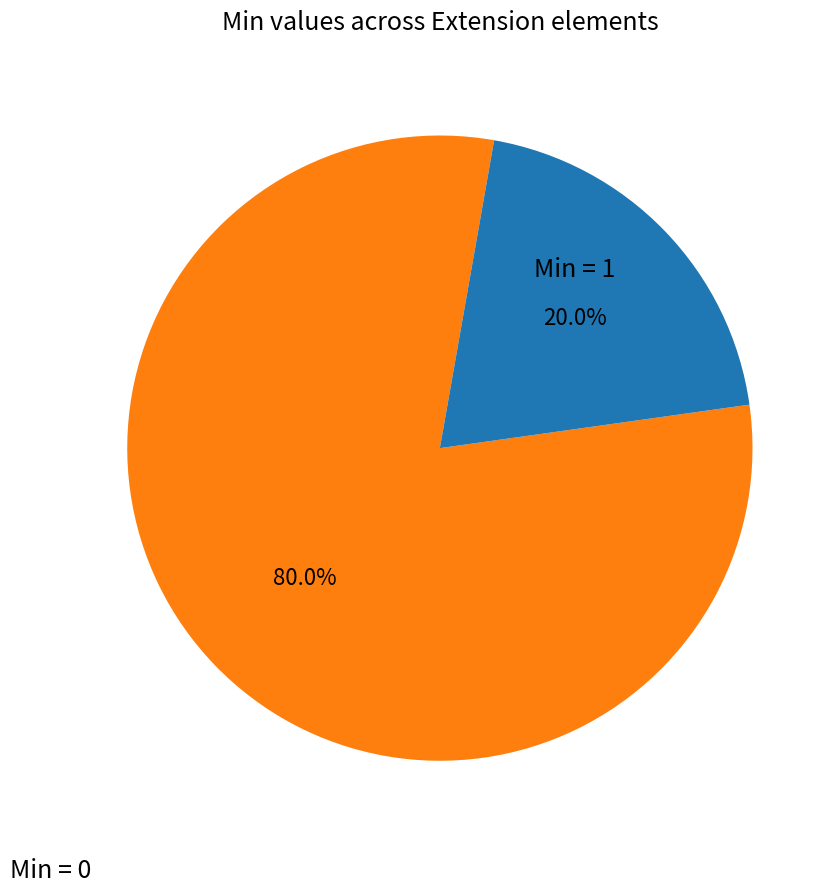

How many segments does this pie chart have?

2